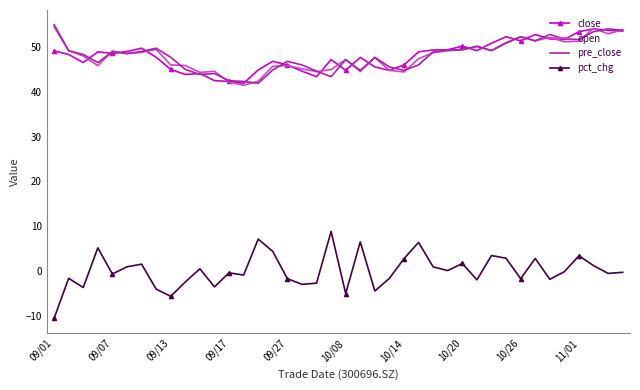

Which series has the largest range (max minus min)?

pct_chg